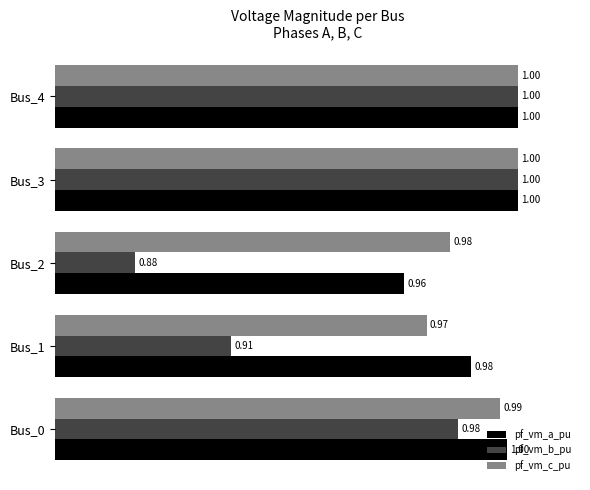

What is the total value across all series at Bus_4?

3.0